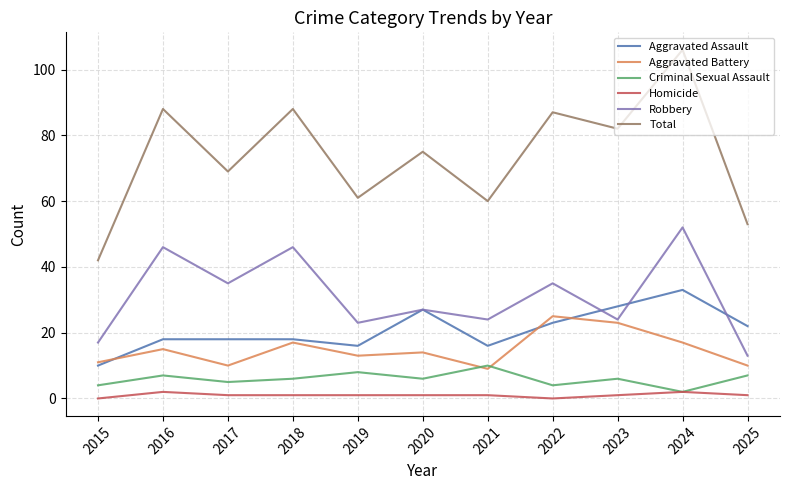

What is the sum of all Homicide values?

11